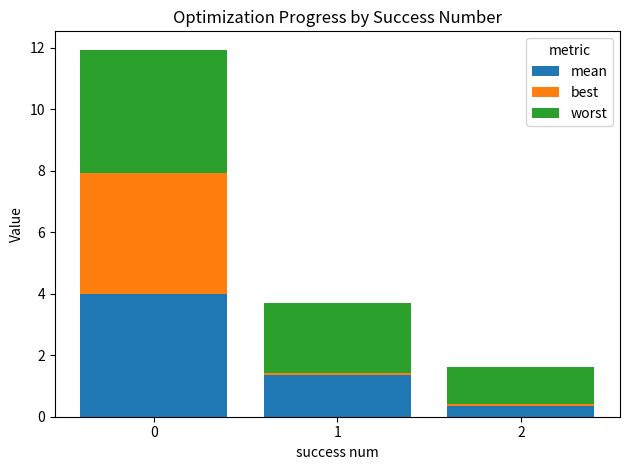

Is it true that mean equals 0.9 at 1?

False